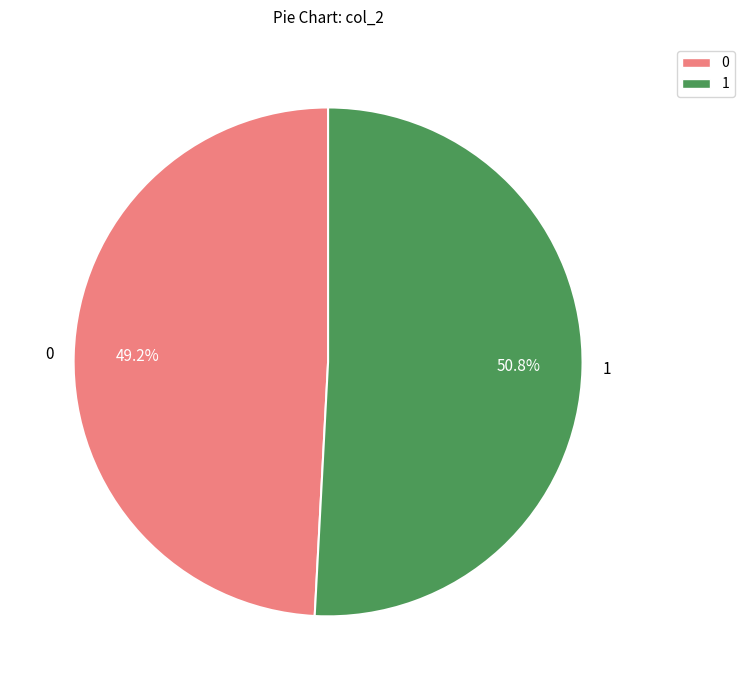

What portion of the pie excludes 1?

49.2%